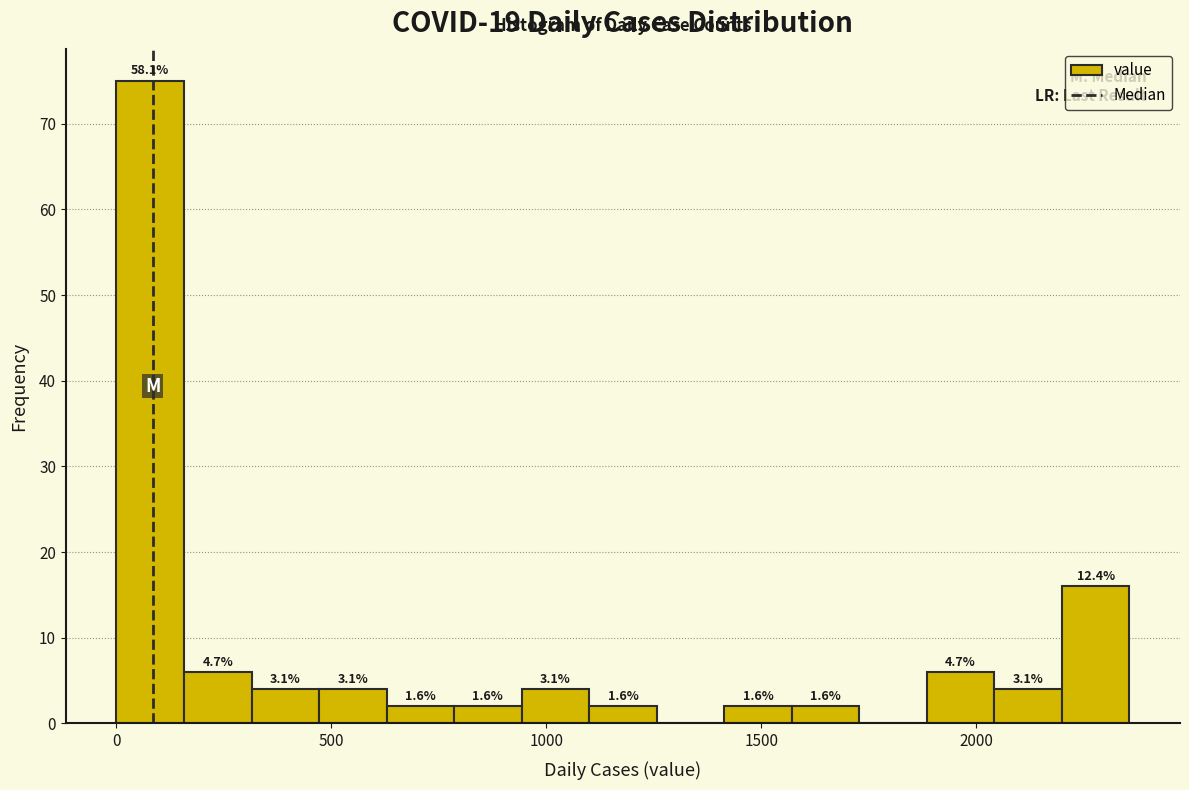

Read against the x-axis, roughly where is the centre of the tallest bar?

100